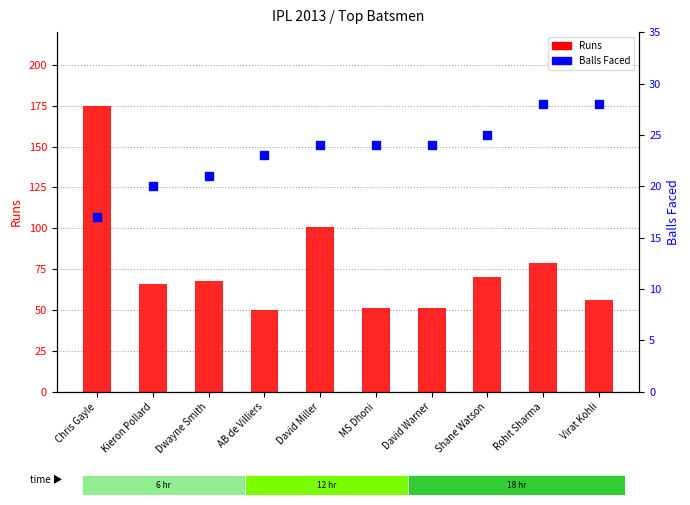

At which category is the sum across all series the highest?

Chris Gayle